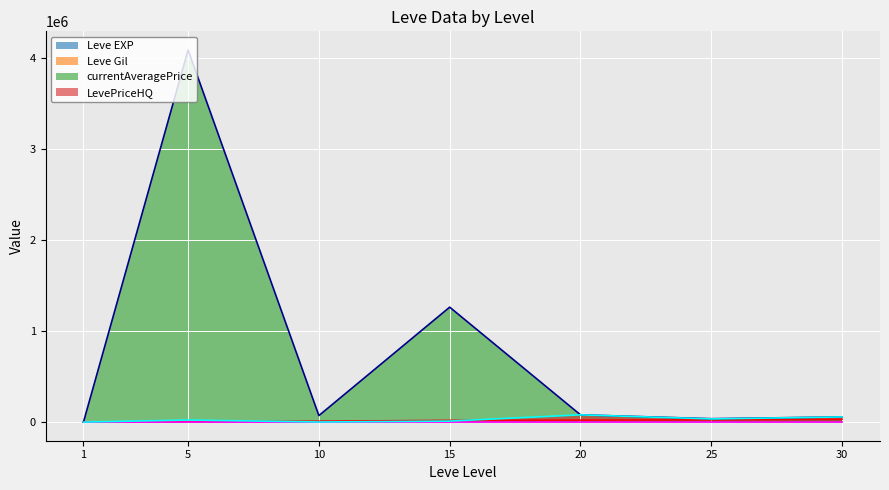

How many lines are shown in the chart?

4